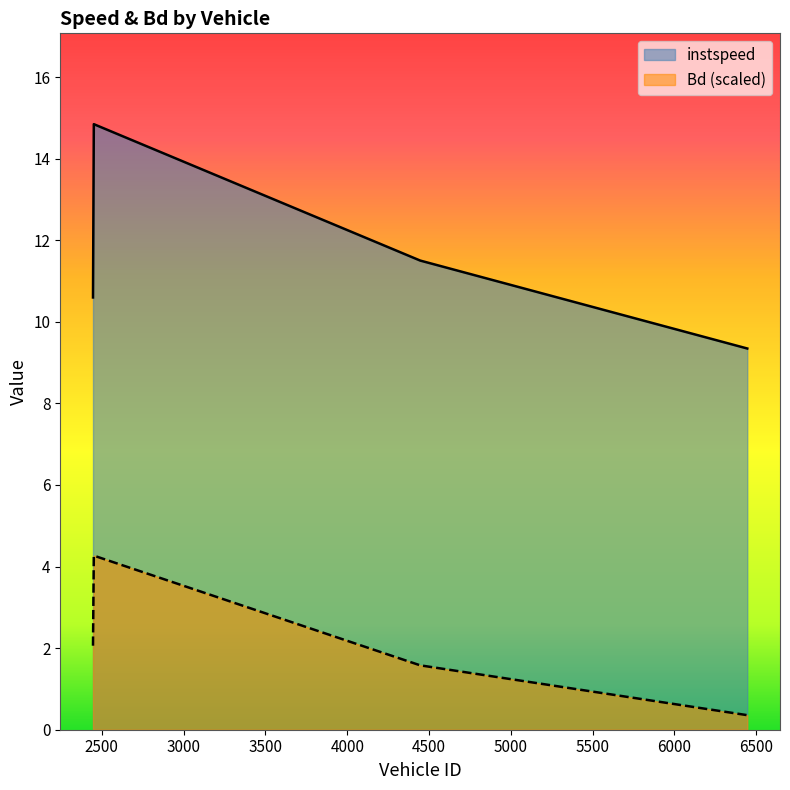

True or false: Bd and instspeed intersect in this chart.

False